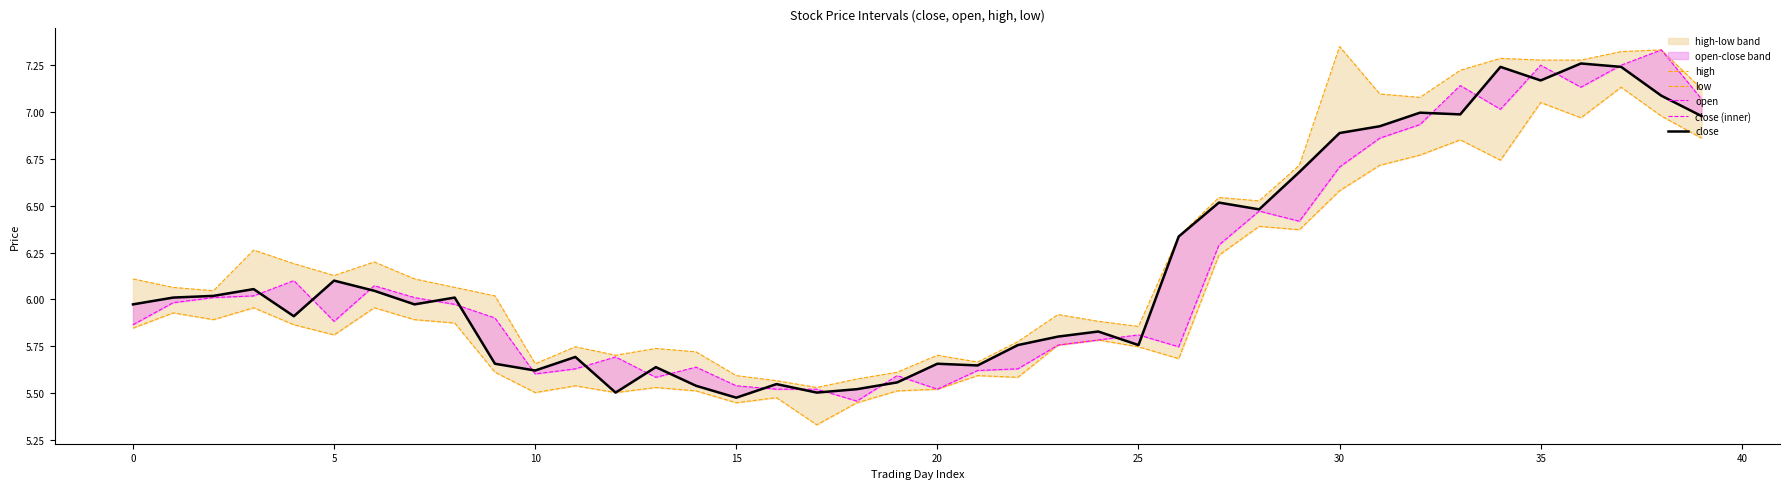

Is the value of open at 14 greater than the value of high at 30?

No